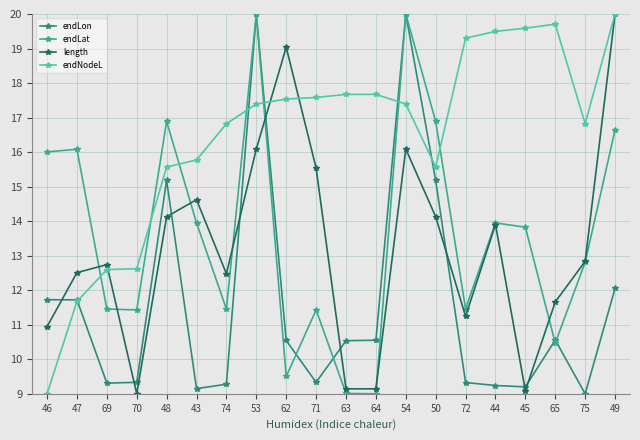

How many lines are shown in the chart?

4